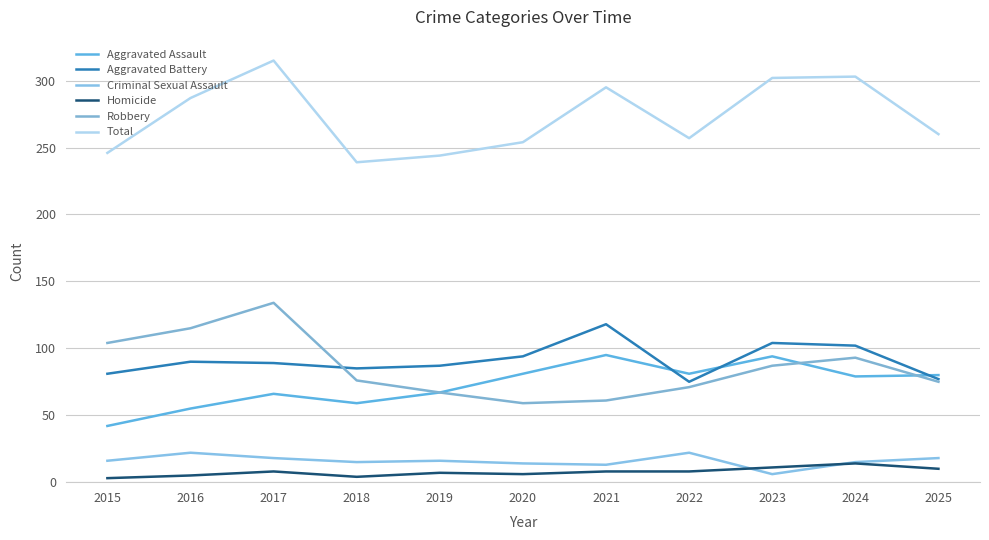

What is the value of the Aggravated Assault point at the 8th from the left?

81